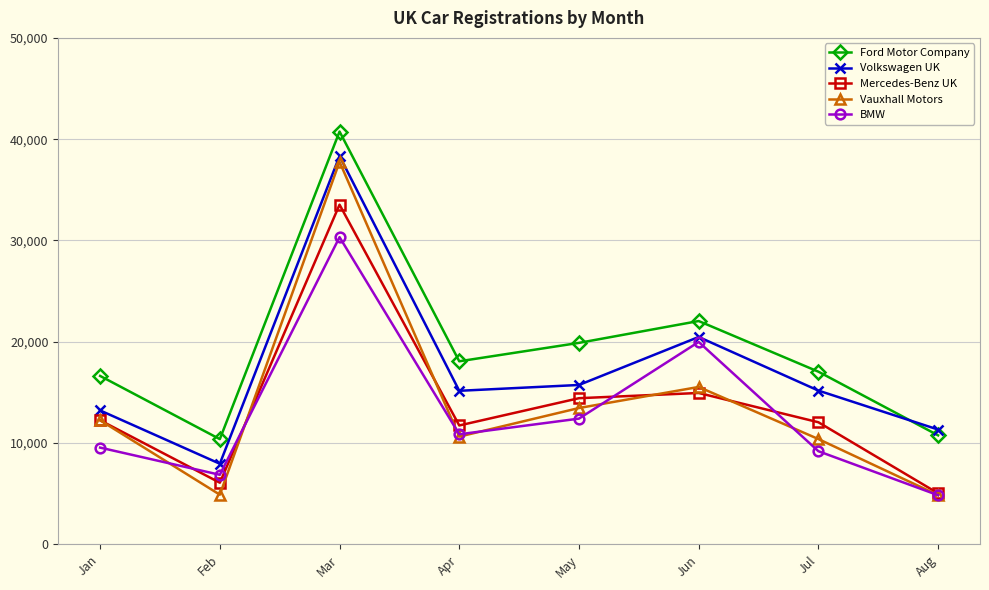

Where is Mercedes-Benz UK nearest to the value 19288?

Jun